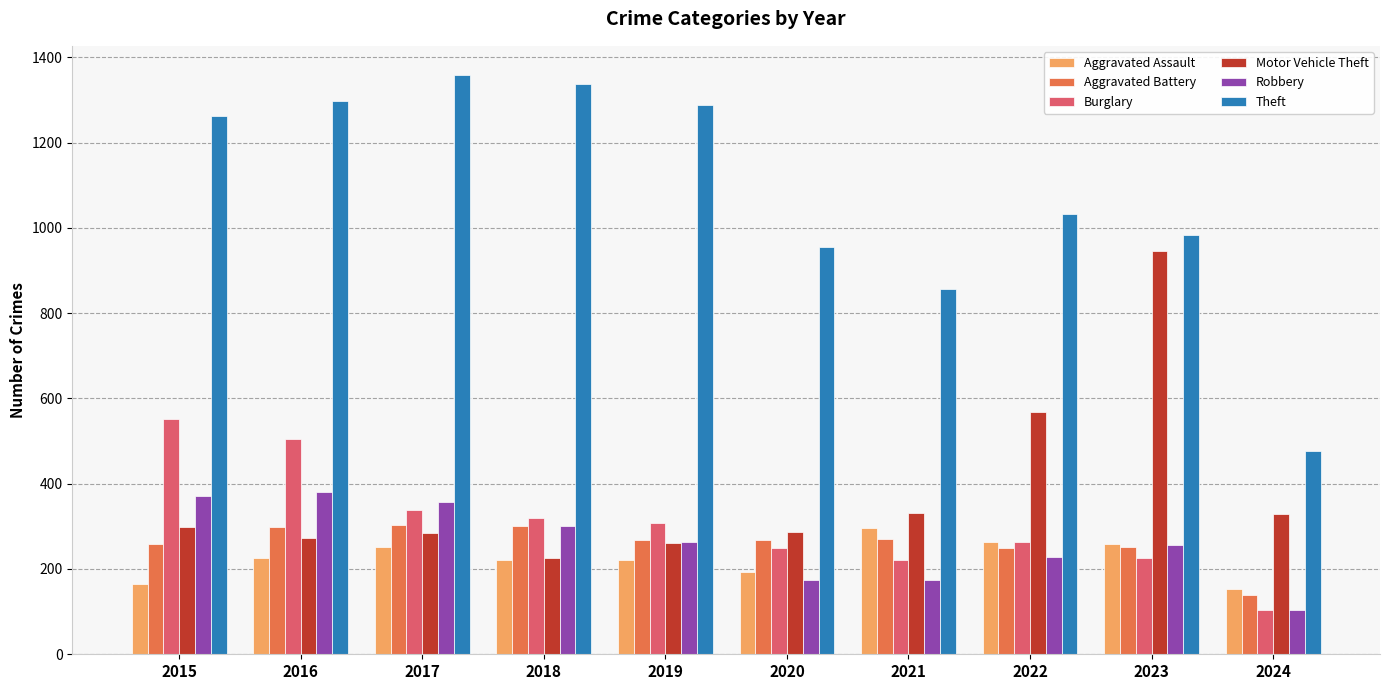

How many values in the Burglary series are below 308?

5